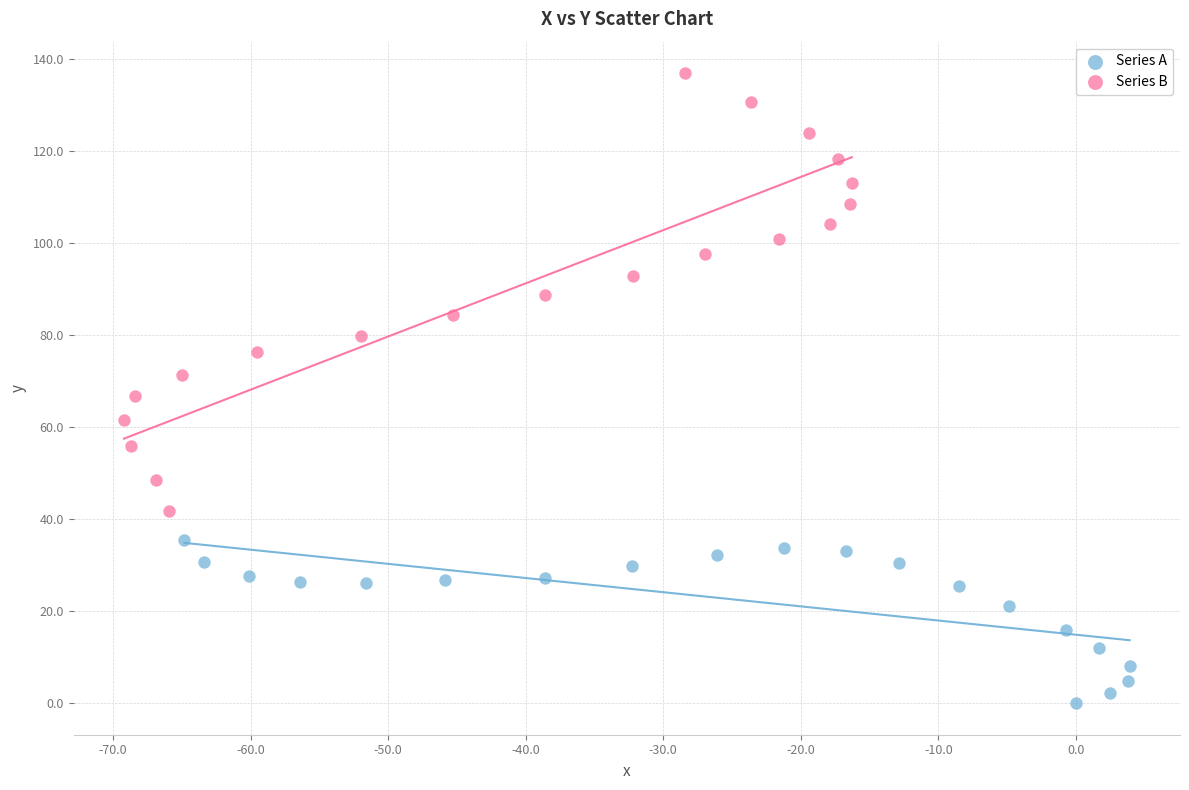

Which series contains the highest Y value?

Series B